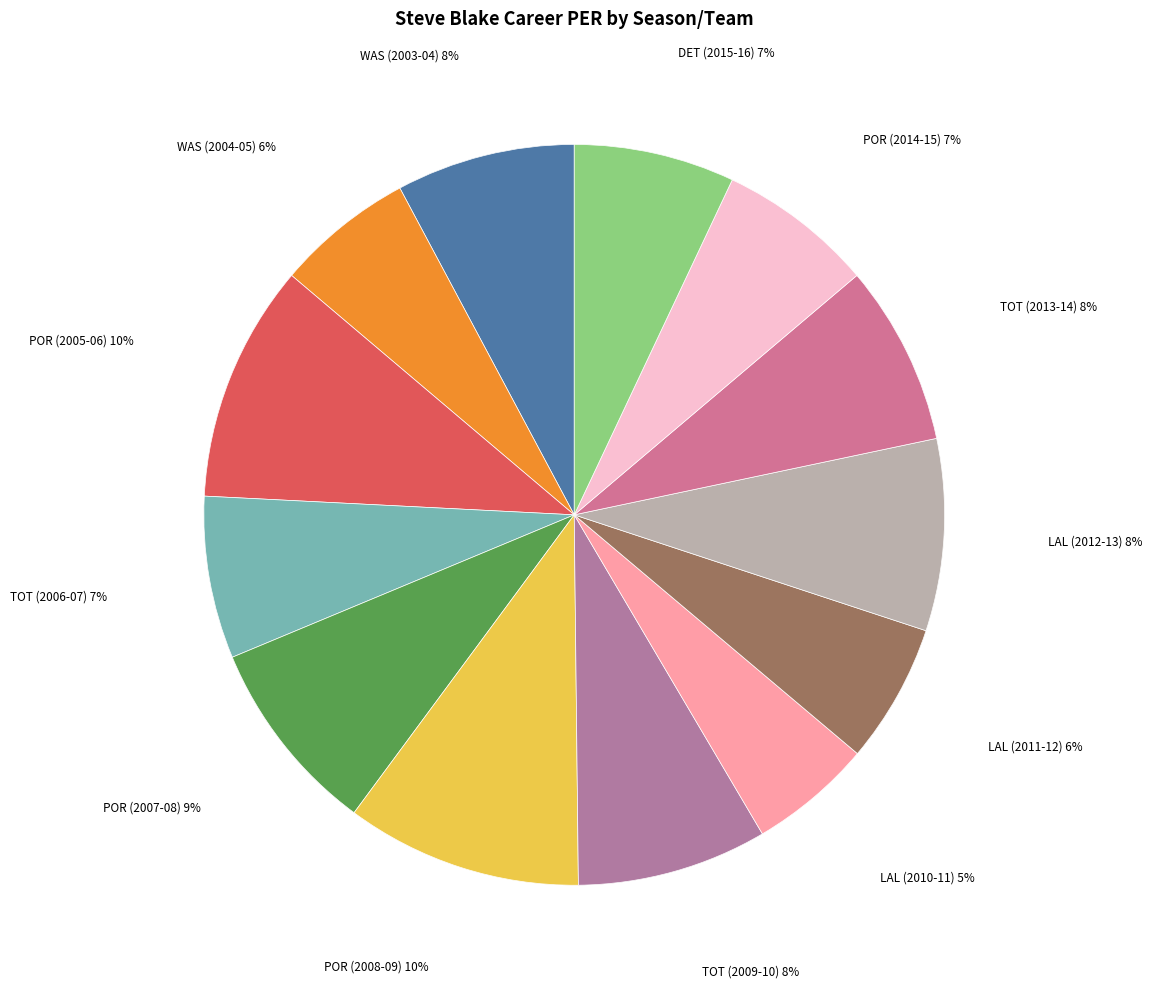

To the nearest percent, what is the average slice percentage?

8%